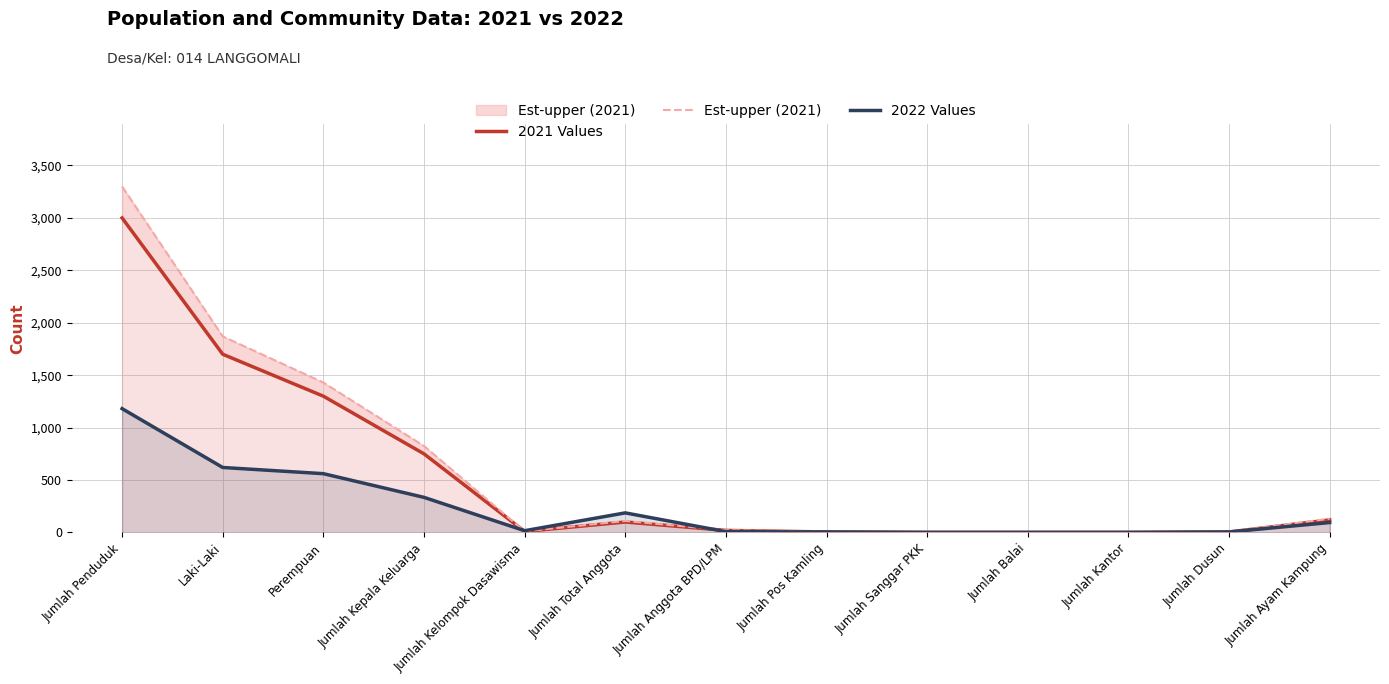

How many interior local peaks does the Est-upper (2021) series have?

1